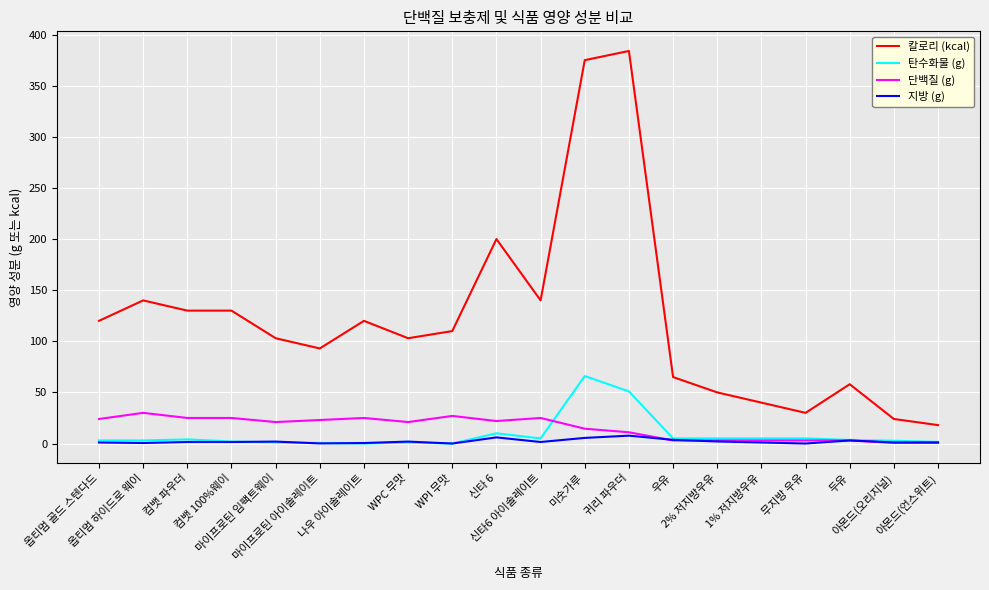

Which series has the largest total across all categories?

칼로리 (kcal)